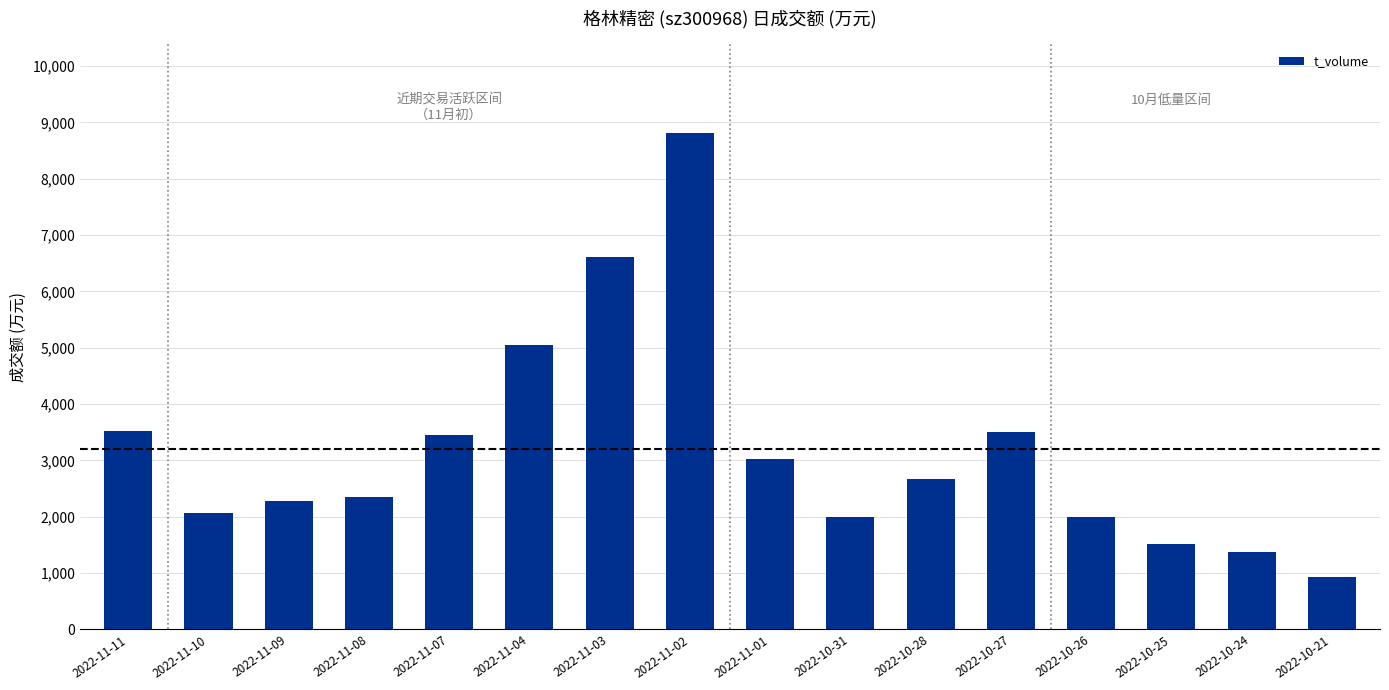

How many data points does each series have?

16